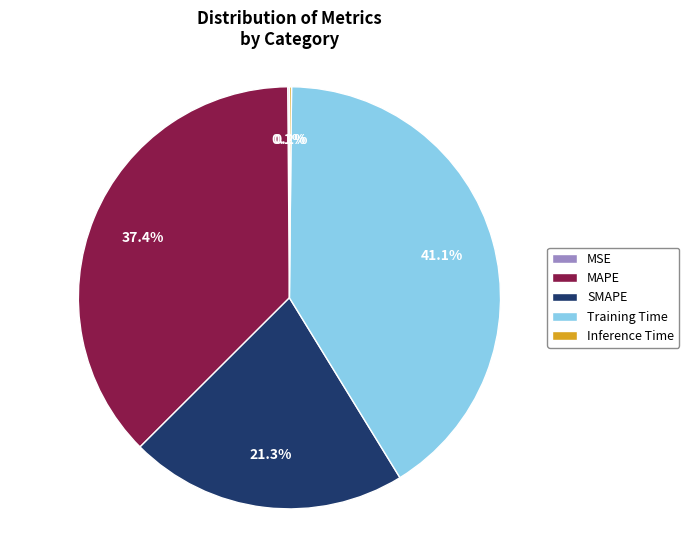

What percentage do Training Time and MAPE together represent?

78.4%